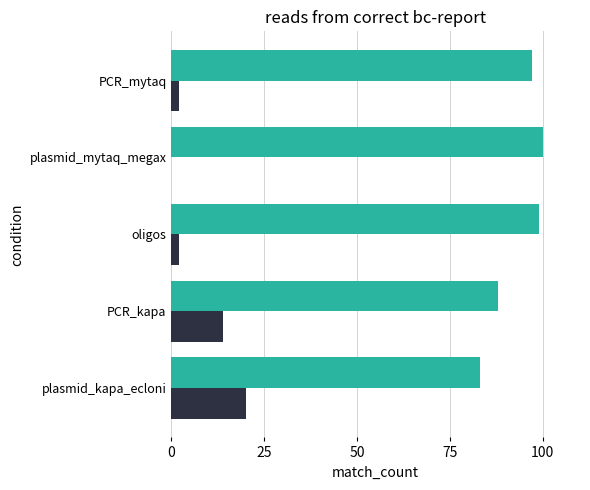

How many series are shown in this chart?

2